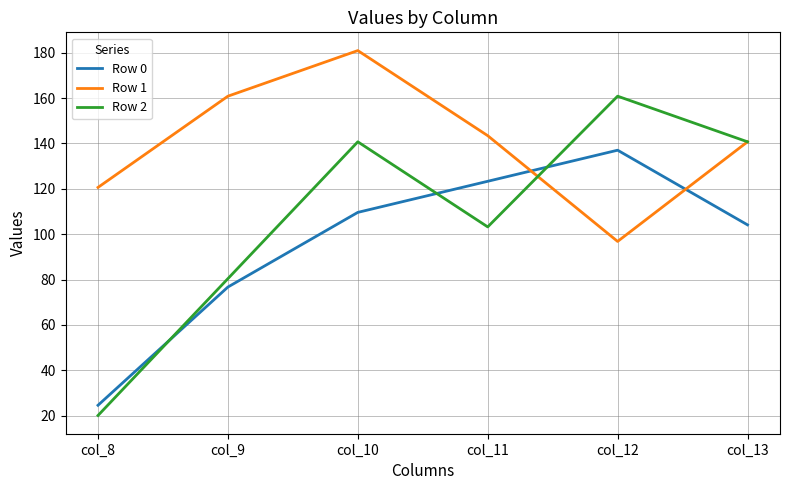

Where is the first local maximum for Row 1?

col_10